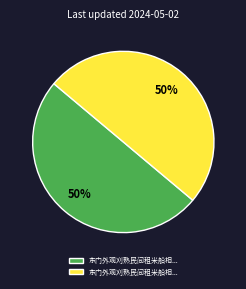

To the nearest percent, what is the average slice percentage?

50%